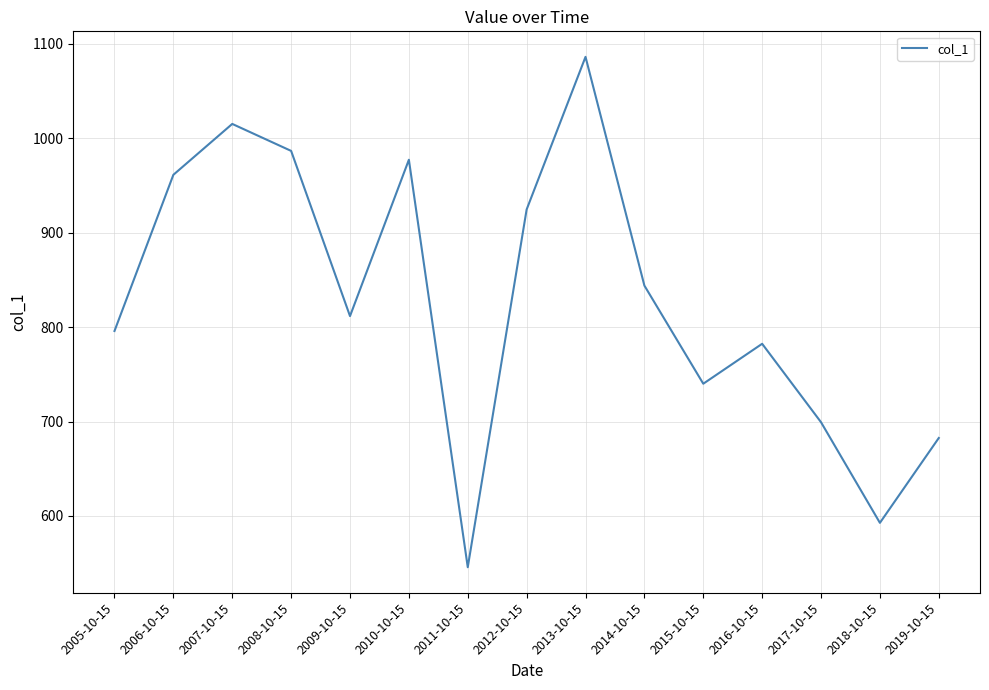

How many interior local peaks (higher than both neighbors) does the data have?

4